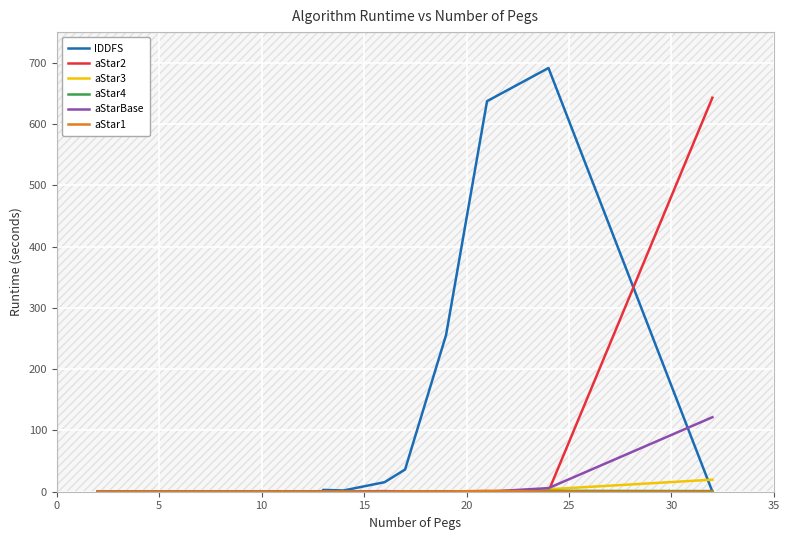

What is the difference between the maximum and minimum values in the IDDFS series?

691.4